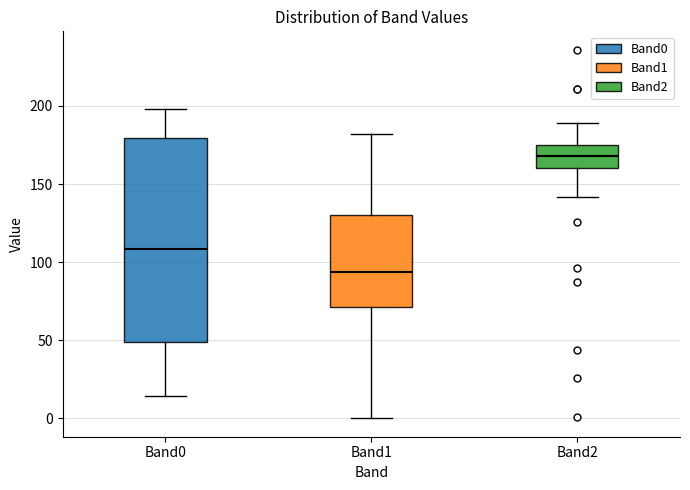

Reading left to right, read every box against the y-axis: the position of its median line, the range the box covers, and the ends of its whiskers. The values are not printed on the chart, so give them approximately, as read against the axis.

Band0: median 110, box 50 to 180, whiskers 15 to 200
Band1: median 95, box 70 to 130, whiskers 0 to 180
Band2: median 170, box 160 to 175, whiskers 140 to 190